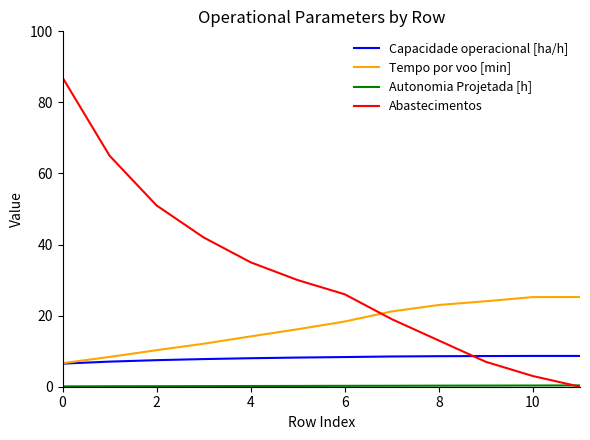

Which series has the largest total across all categories?

Abastecimentos